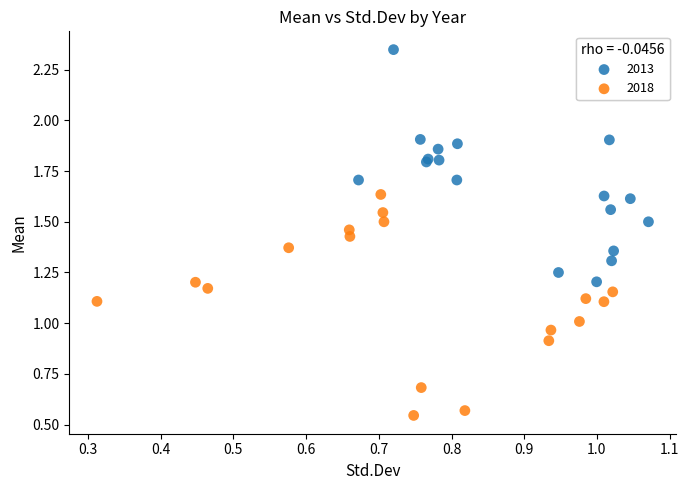

Which series reaches the minimum Y coordinate?

2018